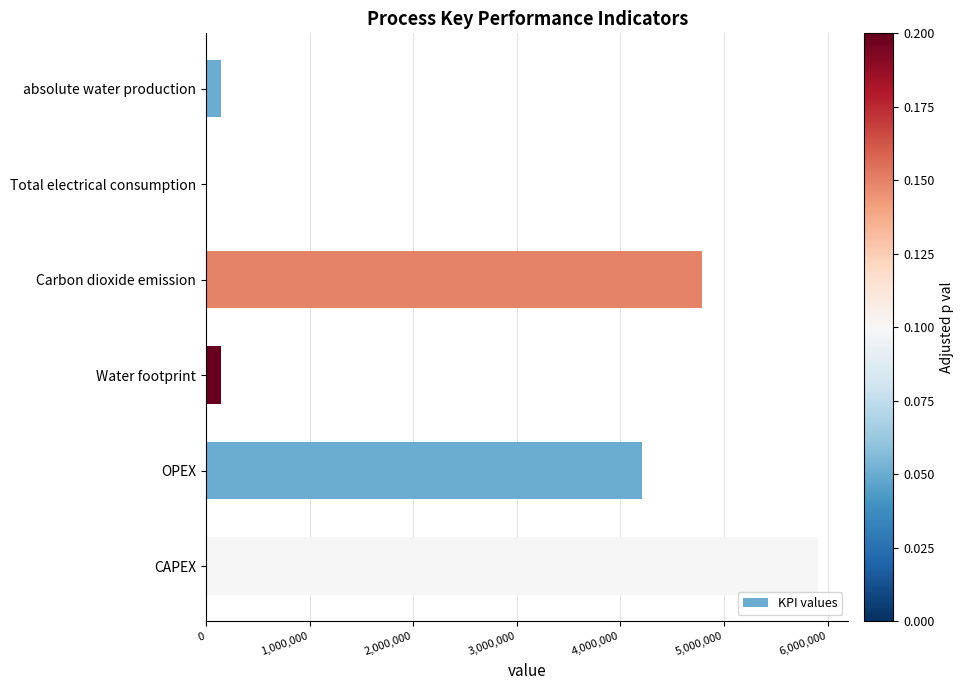

The value at CAPEX is 4111944.3. True or false?

False